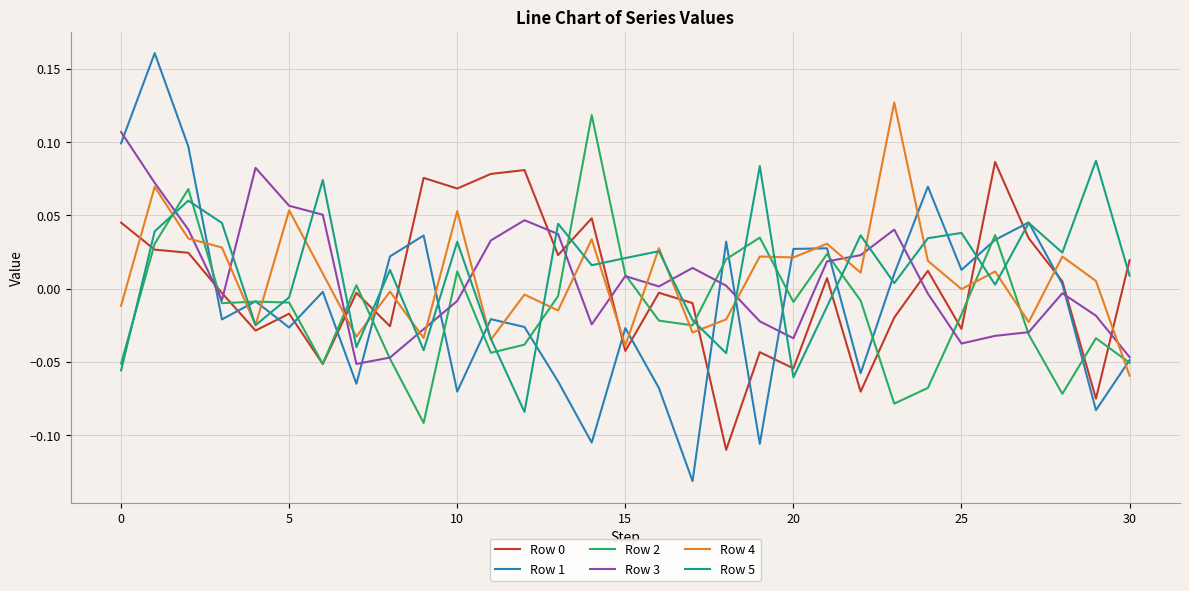

Which series has the largest range (max minus min)?

Row 1